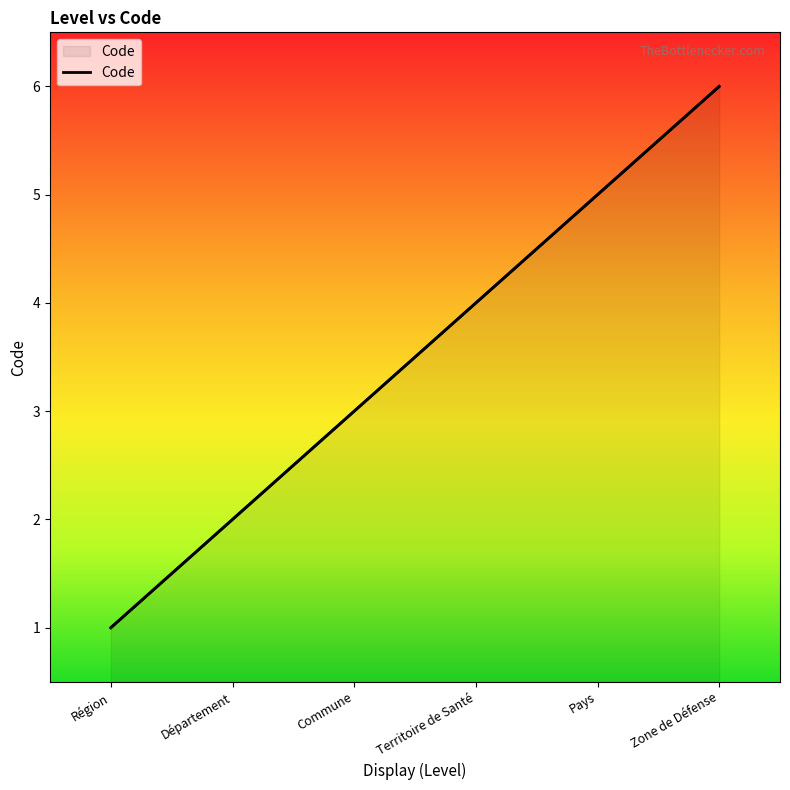

Which has a higher value, Pays or Région?

Pays